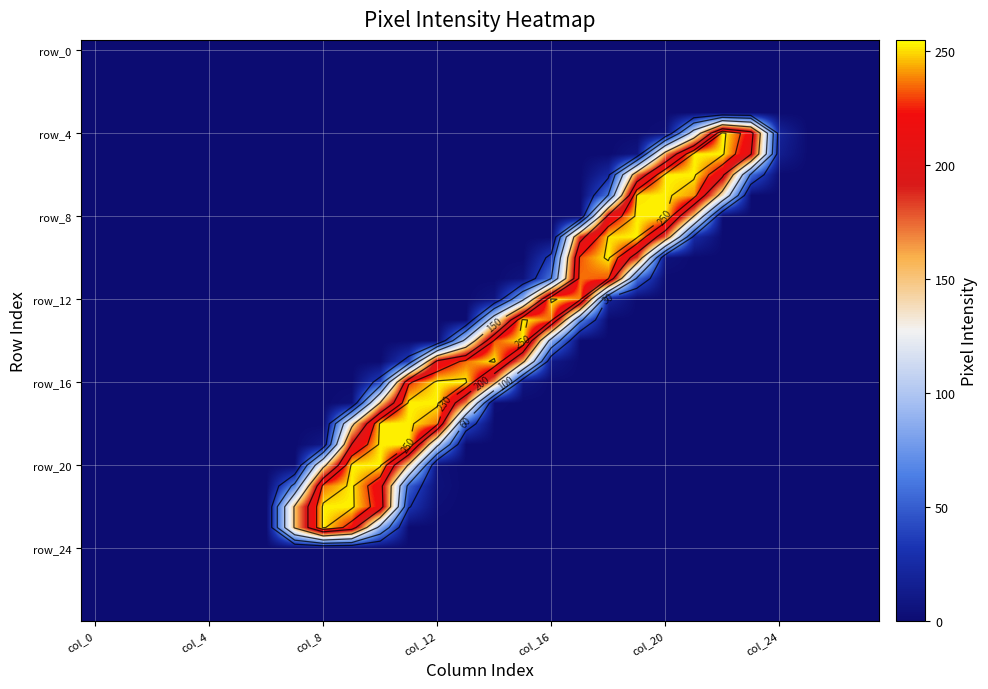

At which category is the sum across all series the highest?

10